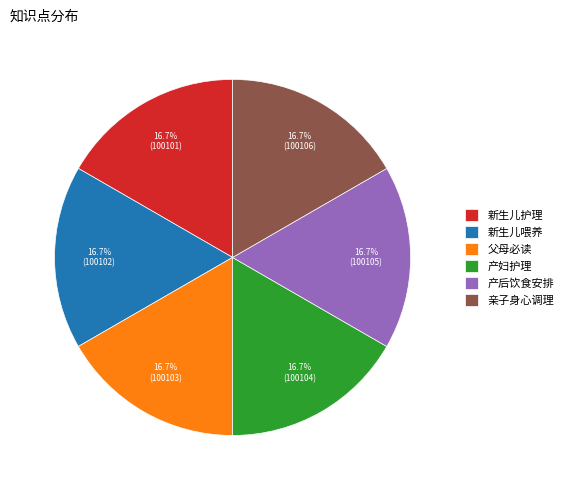

To the nearest percent, what portion does 产后饮食安排 represent?

17%